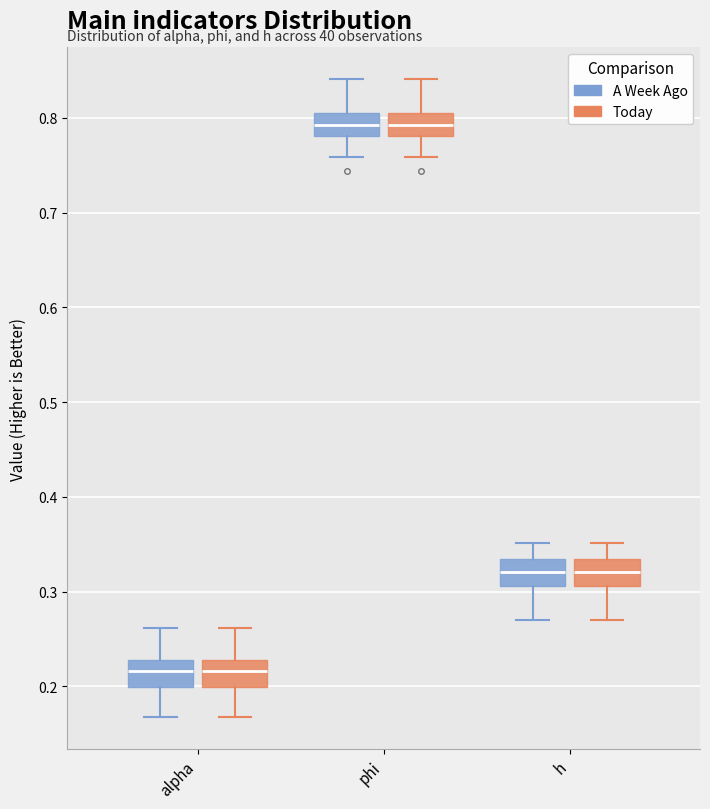

Where is the lower edge of the box for phi (A Week Ago) on the y-axis? The values are not printed on the chart, so give them approximately, as read against the axis.

0.78